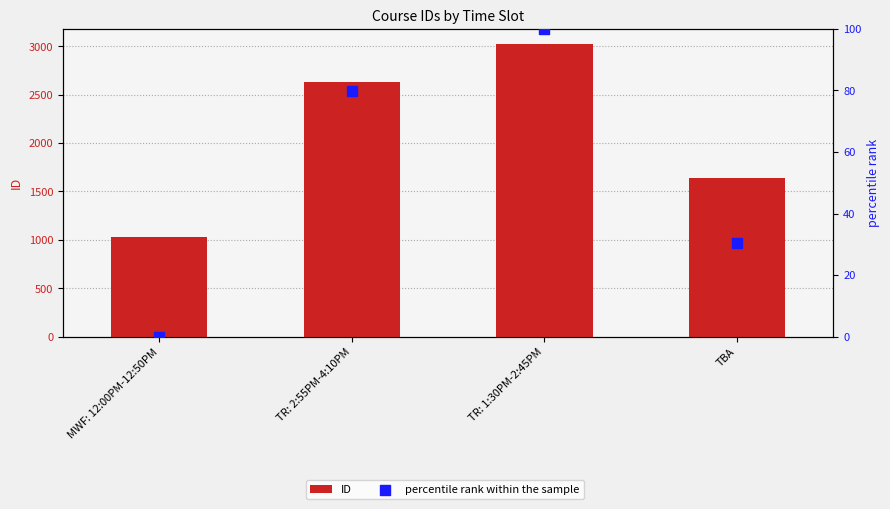

What are all the series names shown in the legend?

ID, percentile rank within the sample